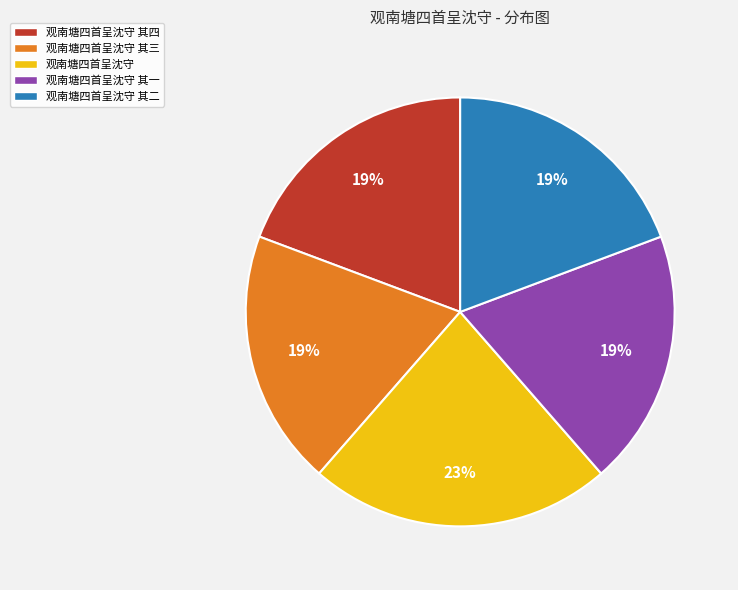

What percentage is the 观南塘四首呈沈守 其四 slice, to the nearest percent?

19%